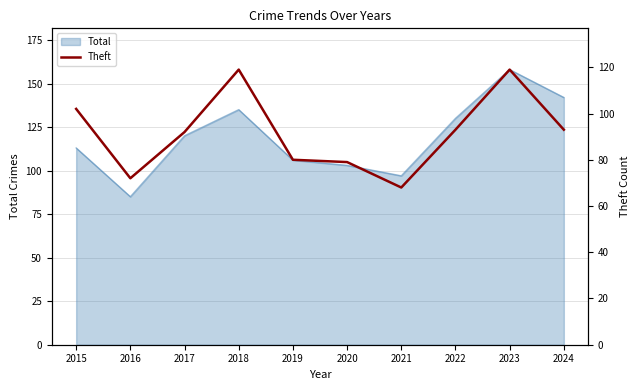

The value of Total at 2015 is 64. True or false?

False